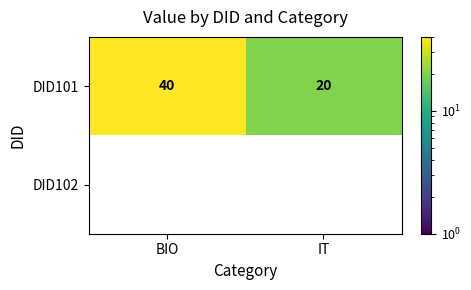

Reading left to right, extract all data points from this chart.

DID101: BIO=40	IT=20
DID102: BIO=0	IT=0